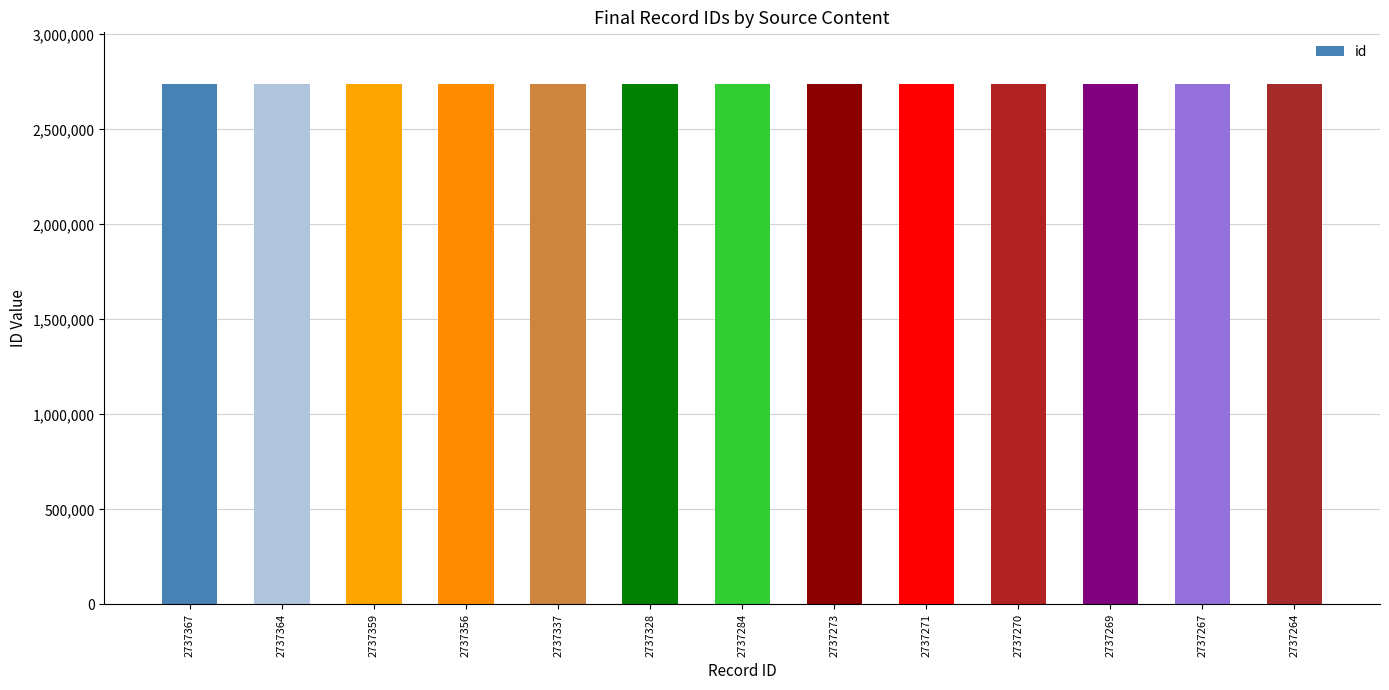

How many distinct data groups are displayed?

1